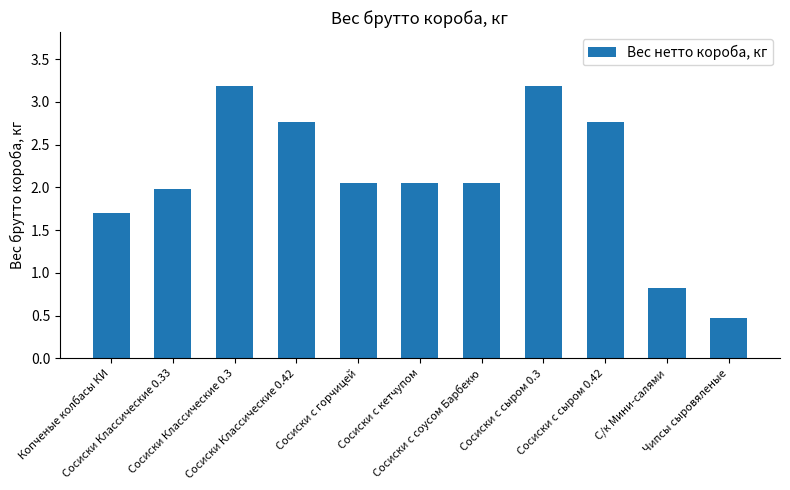

What is the smallest value displayed?

0.5